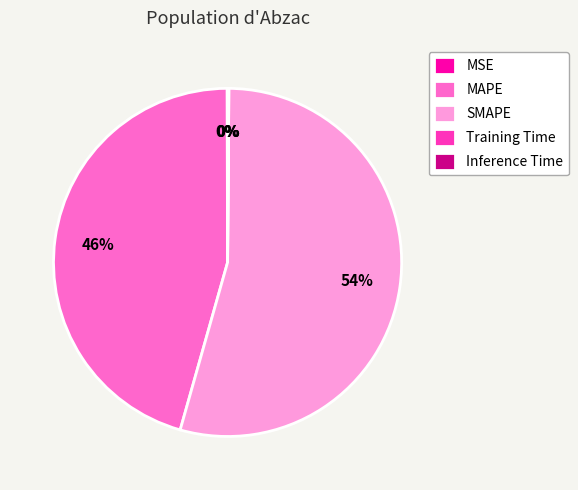

Which category has the biggest portion of the pie?

SMAPE